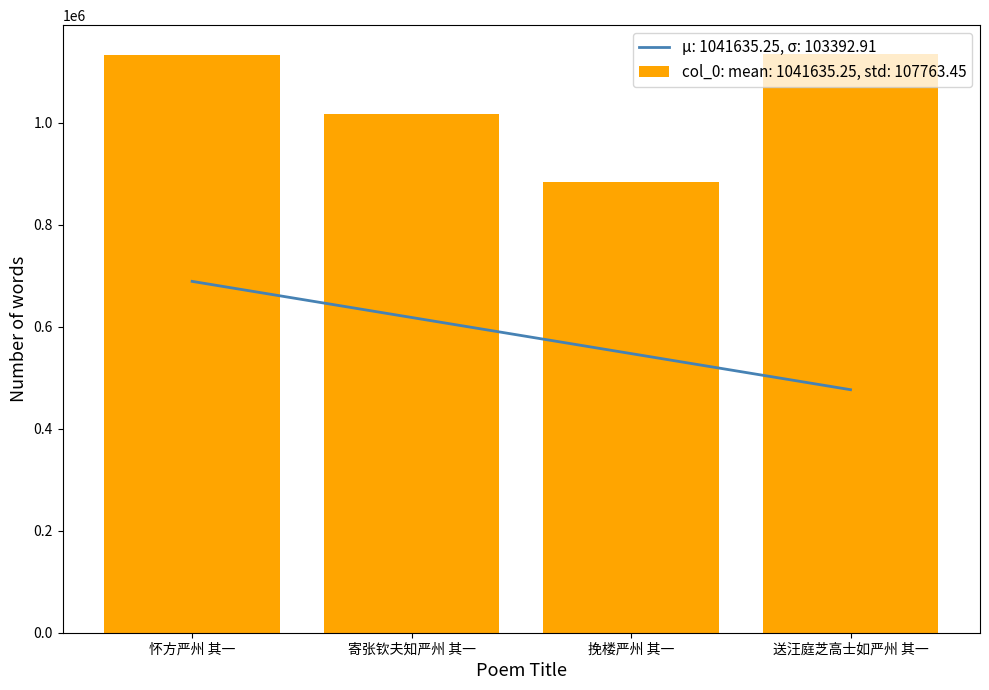

What is the label of the 2nd bar from the right?

挽楼严州 其一